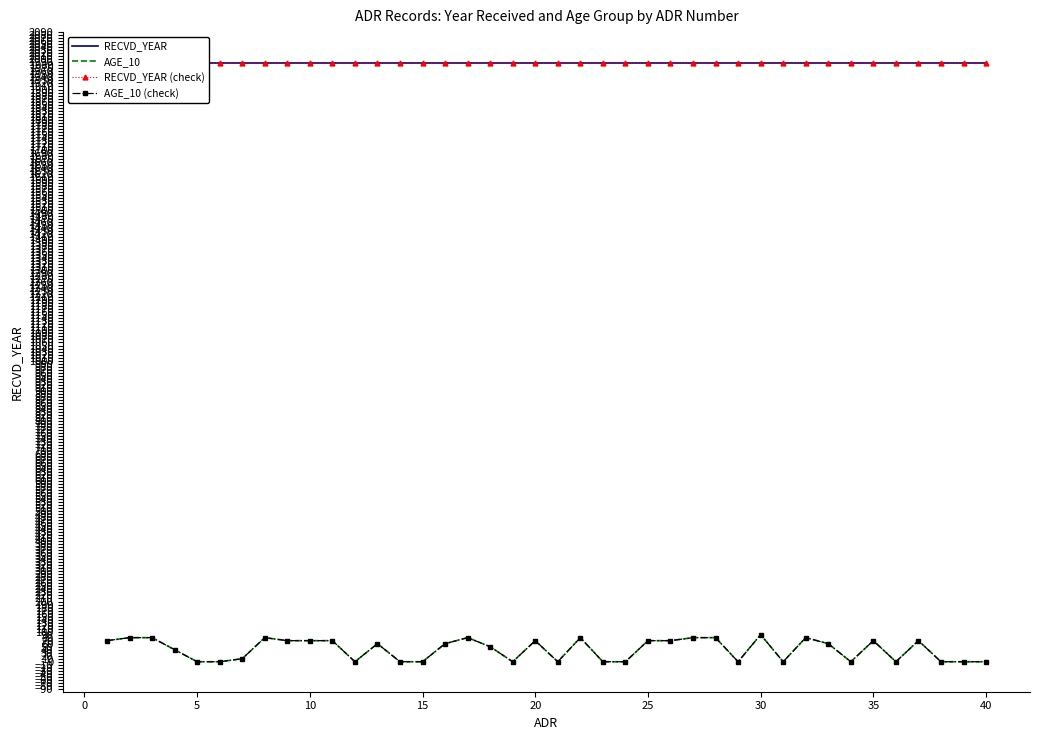

What is the difference between the maximum and second lowest values in the AGE_10 series?

90